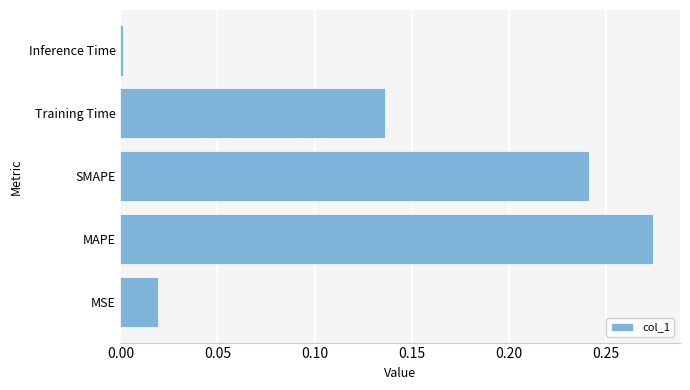

What is the sum of all values?

0.7